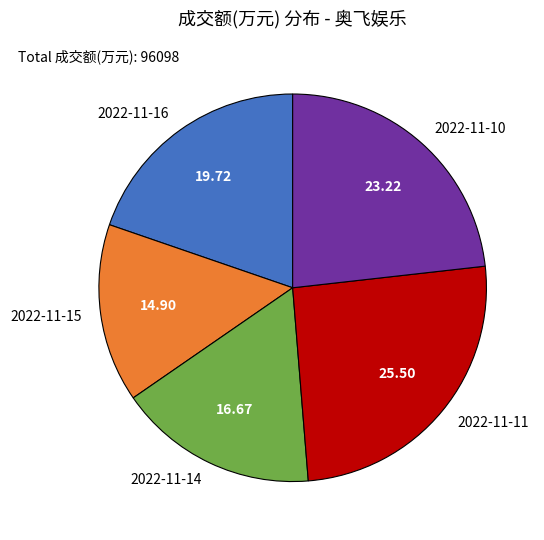

Rank the categories by value from highest to lowest.

2022-11-11, 2022-11-10, 2022-11-16, 2022-11-14, 2022-11-15